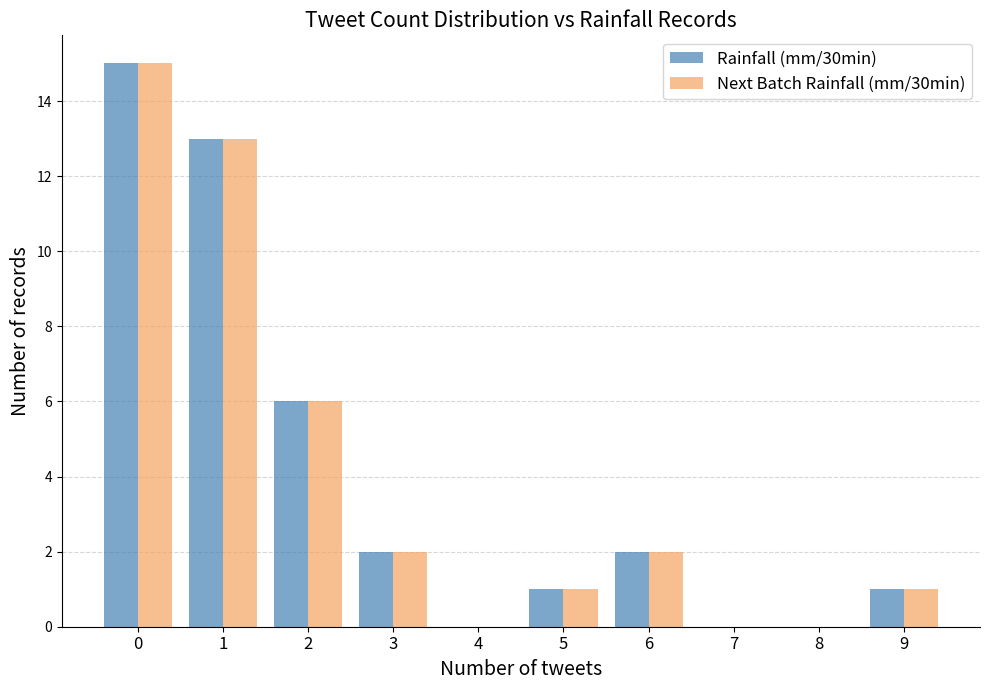

What is the greatest value displayed?

15